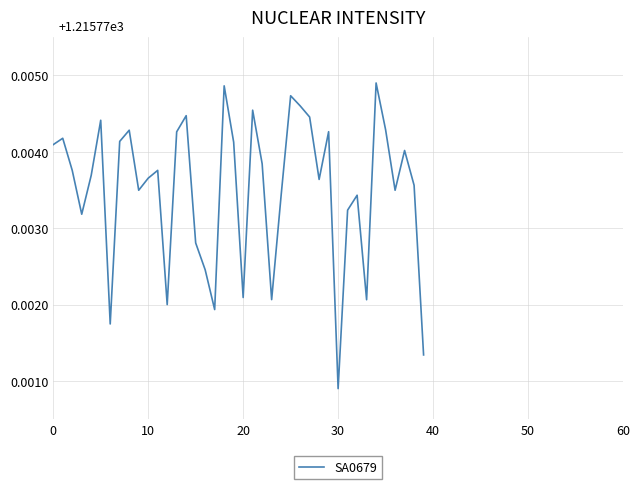

Does the chart have visible grid lines?

Yes